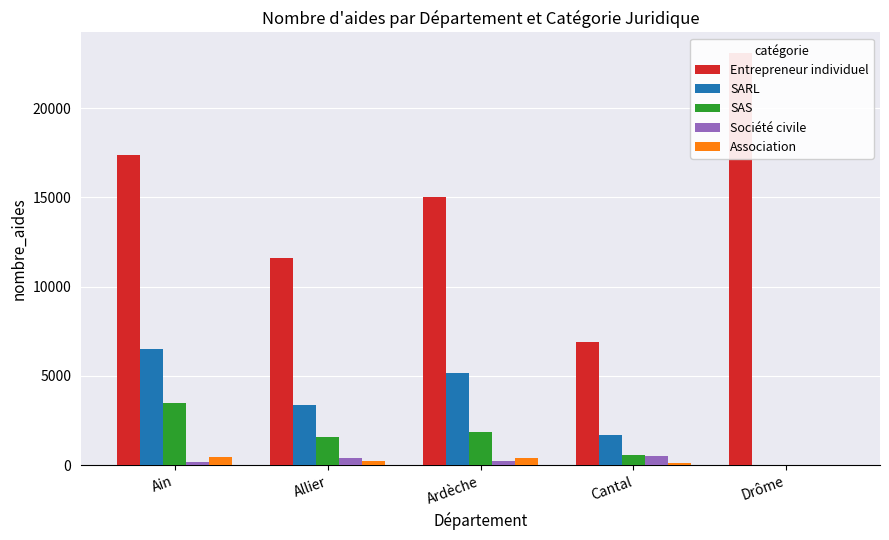

What position from the right is Ain?

5